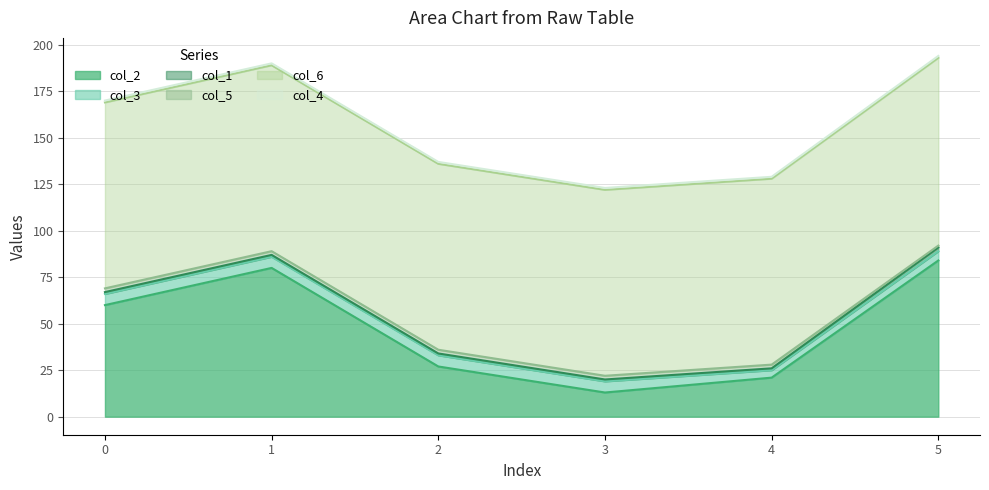

What is the sum of all col_3 values?

33